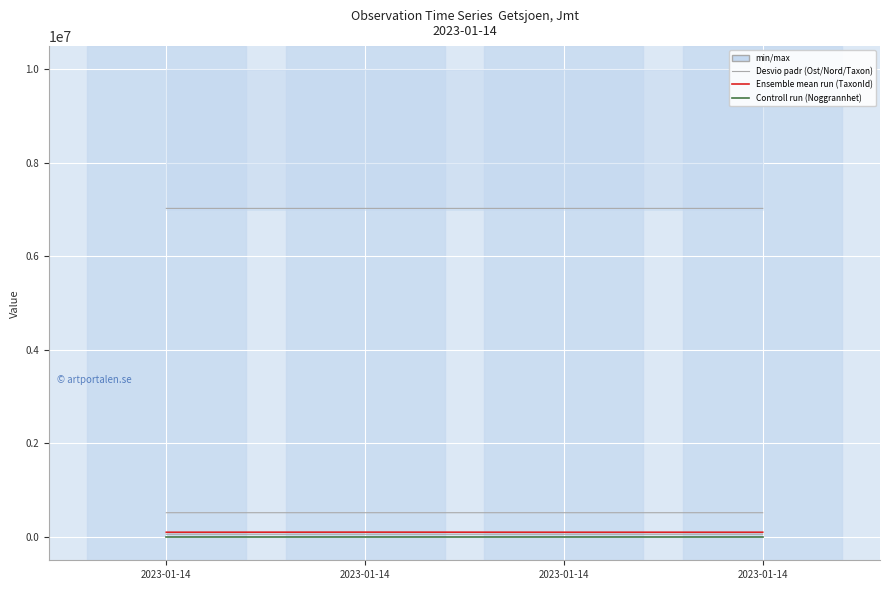

What is the greatest value displayed?

7027881.5